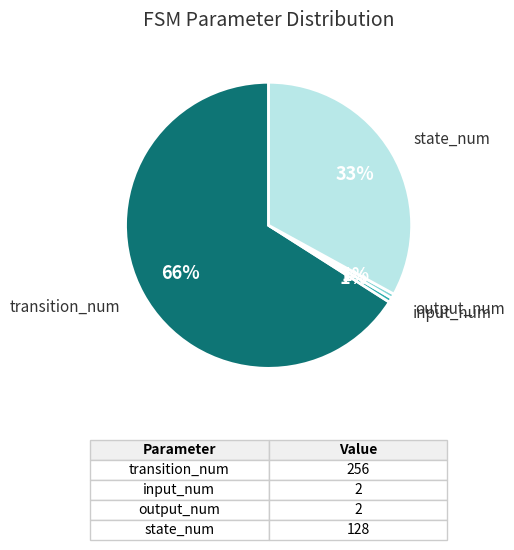

Is there any slice that represents more than half of the pie?

Yes